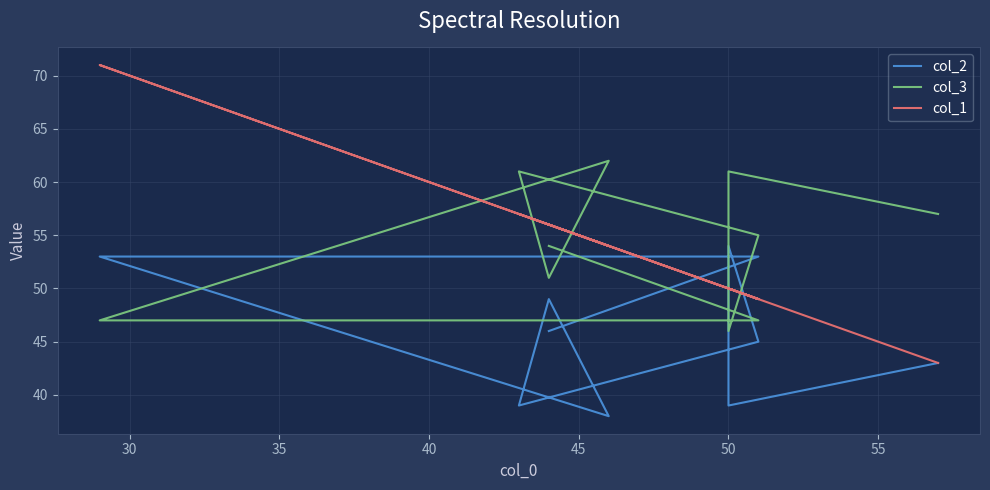

What is the difference between the maximum and second lowest values in the col_2 series?

15